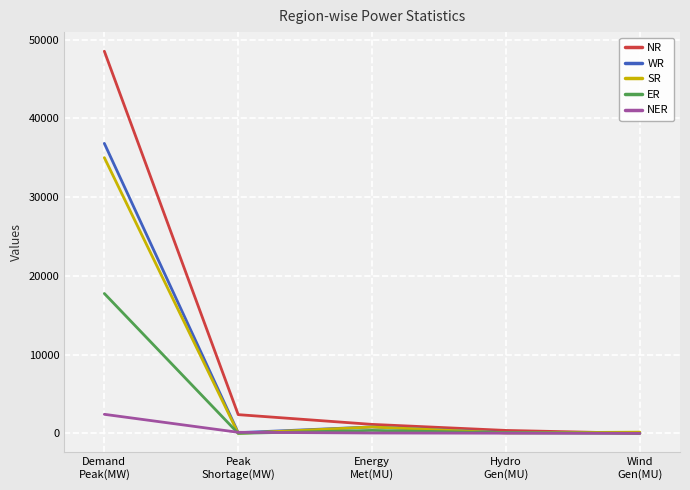

Which series has the largest range (max minus min)?

NR